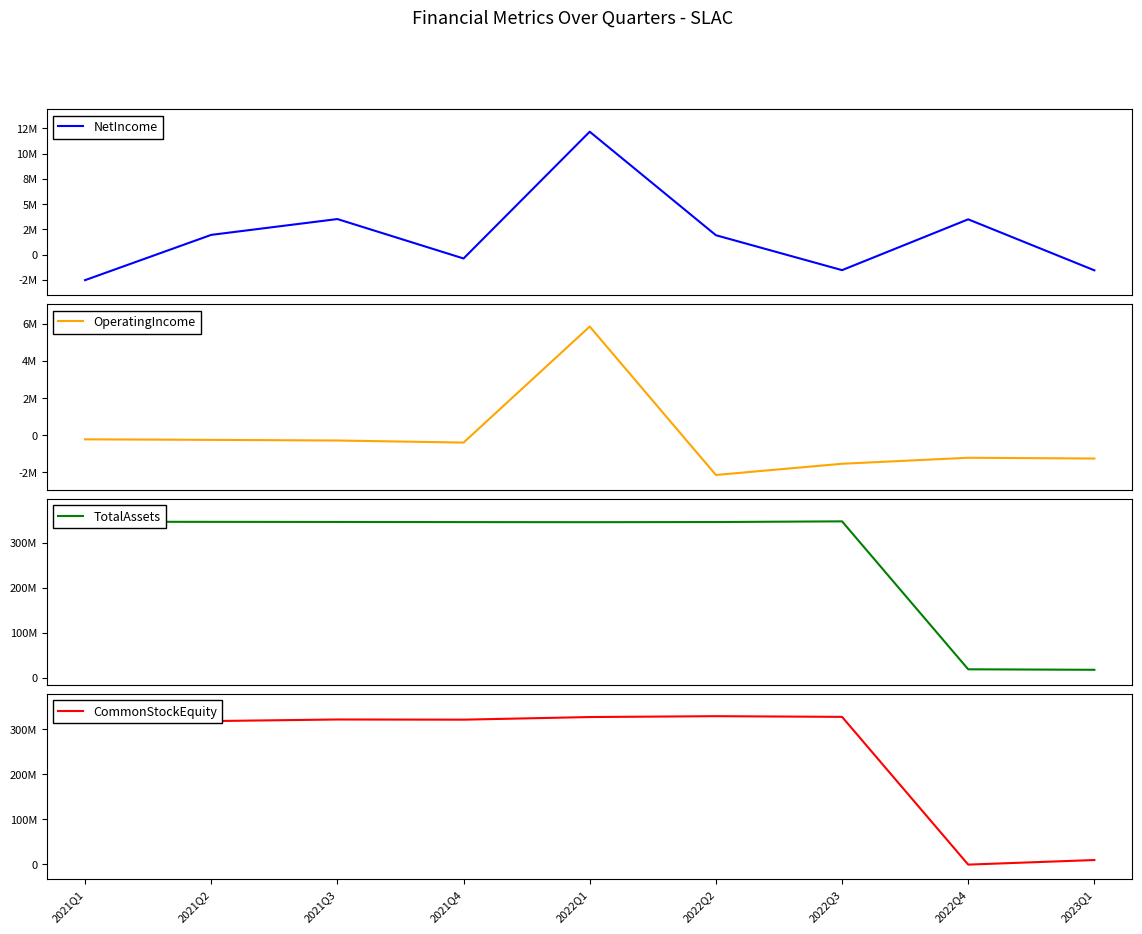

How many lines are shown in the chart?

4